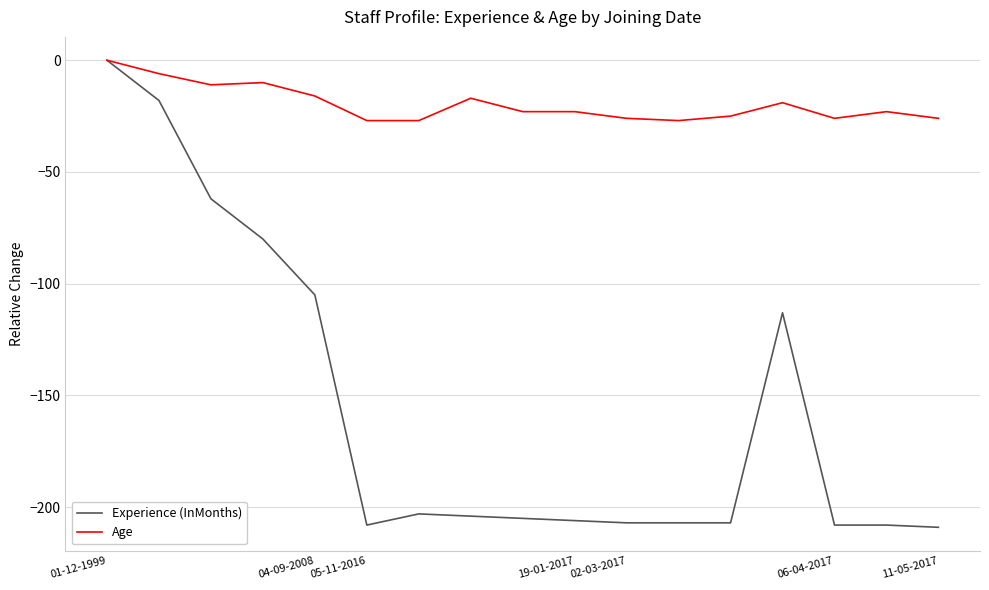

List the series in order of their overall mean, lowest first.

Experience (InMonths), Age